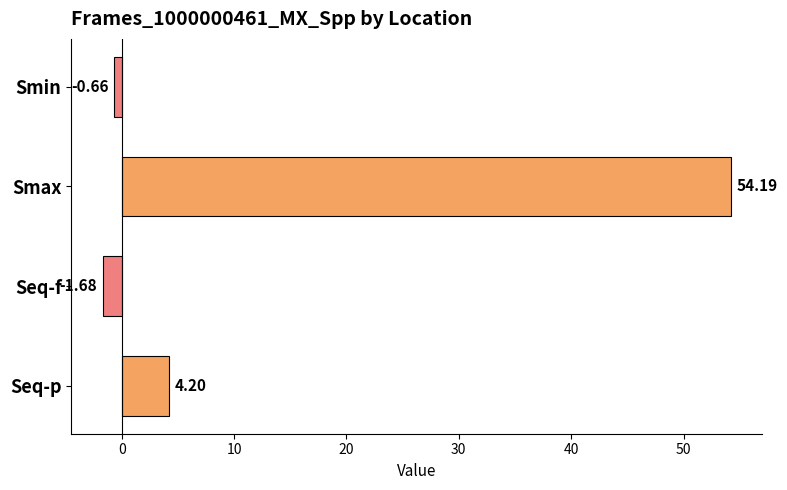

What is the change in value from Smin to Seq-f?

-1.0